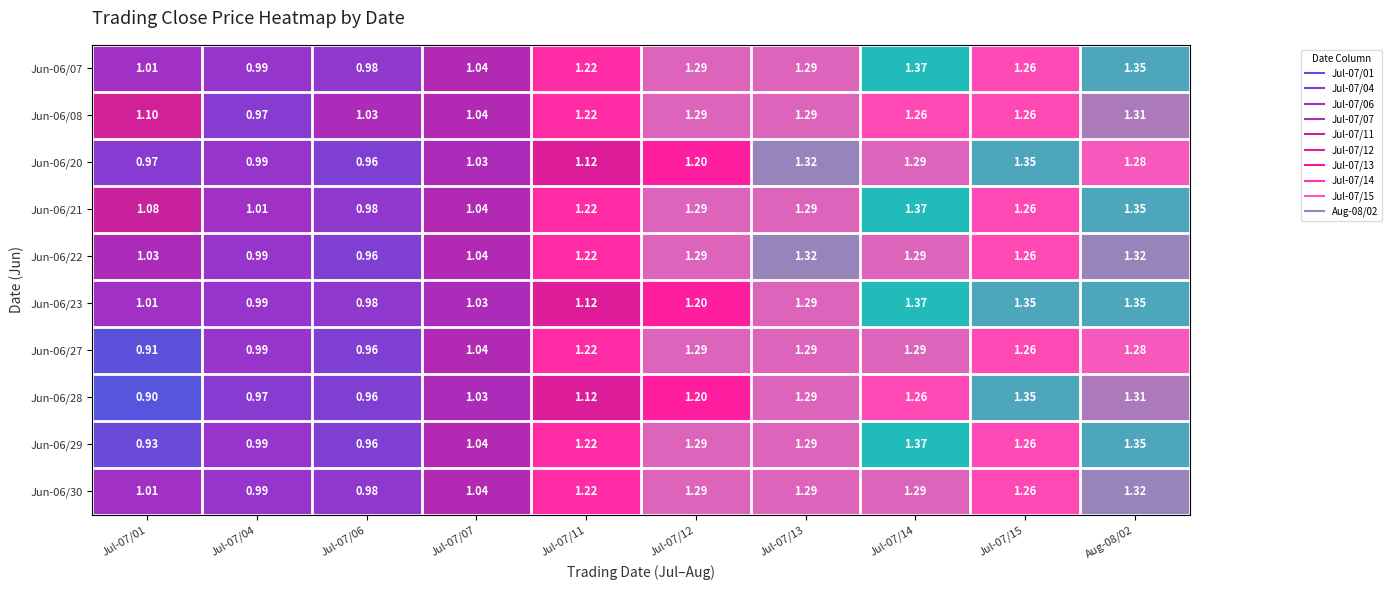

Is the value of Jun-06/28 at Jul-07/06 greater than the value of Jun-06/22 at Aug-08/02?

No